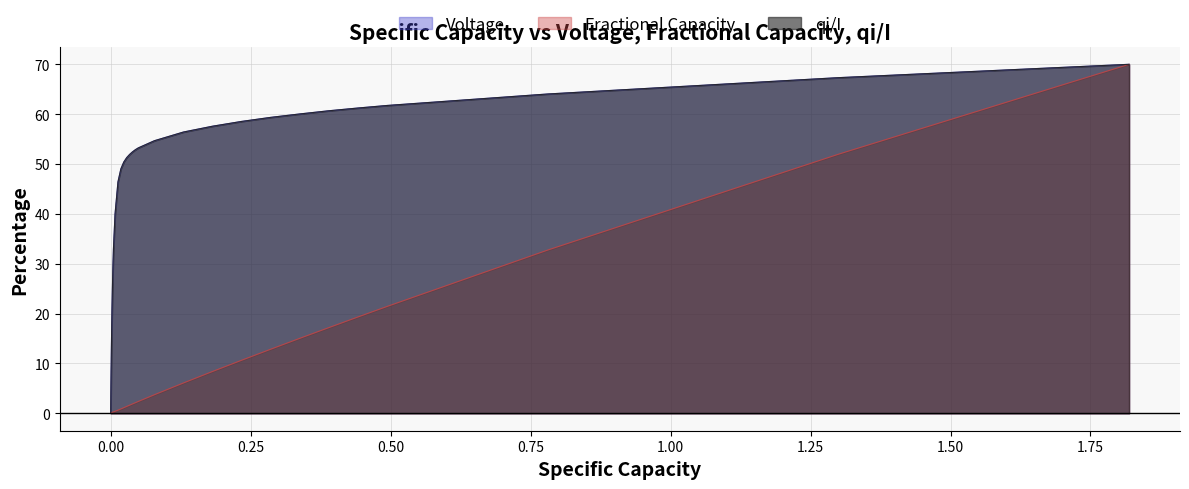

What is the highest value of the Fractional Capacity series?

70.0